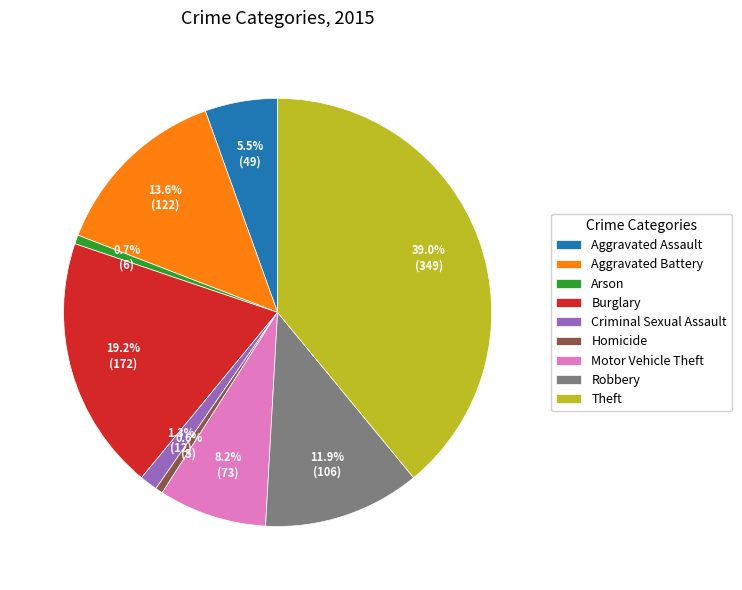

To the nearest percent, what is the difference between the Motor Vehicle Theft and Aggravated Assault slice percentages?

3%